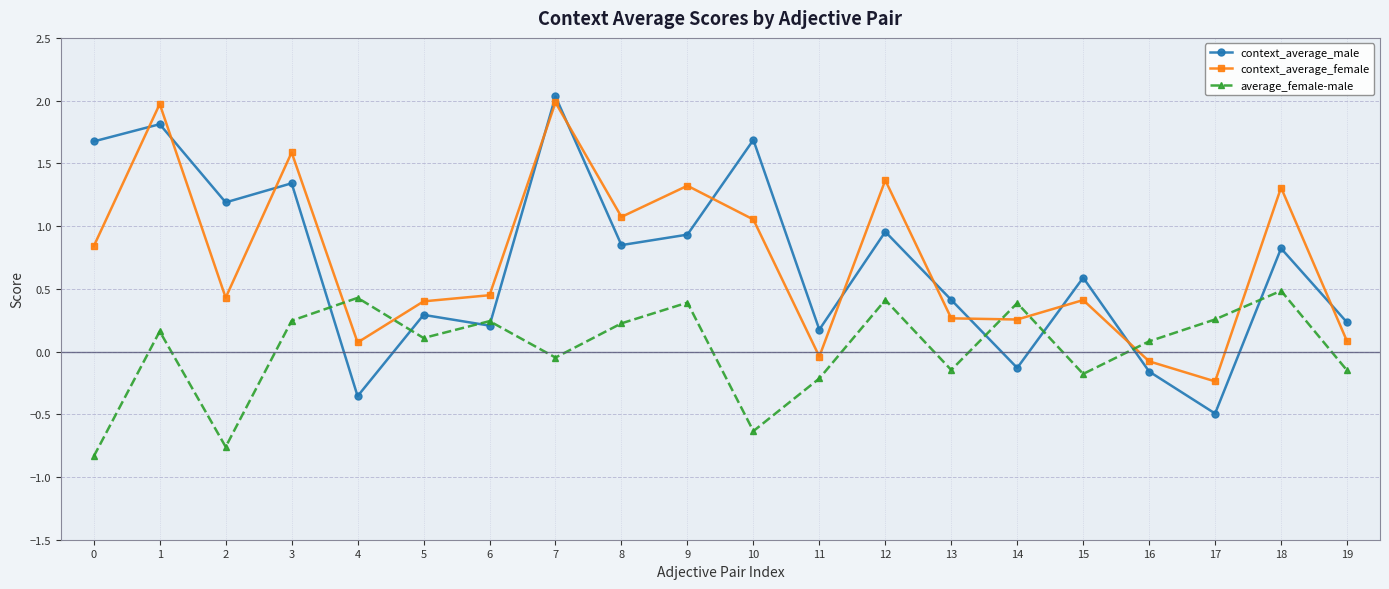

Between which two adjacent categories do context_average_female and average_female-male first intersect?

3 and 4